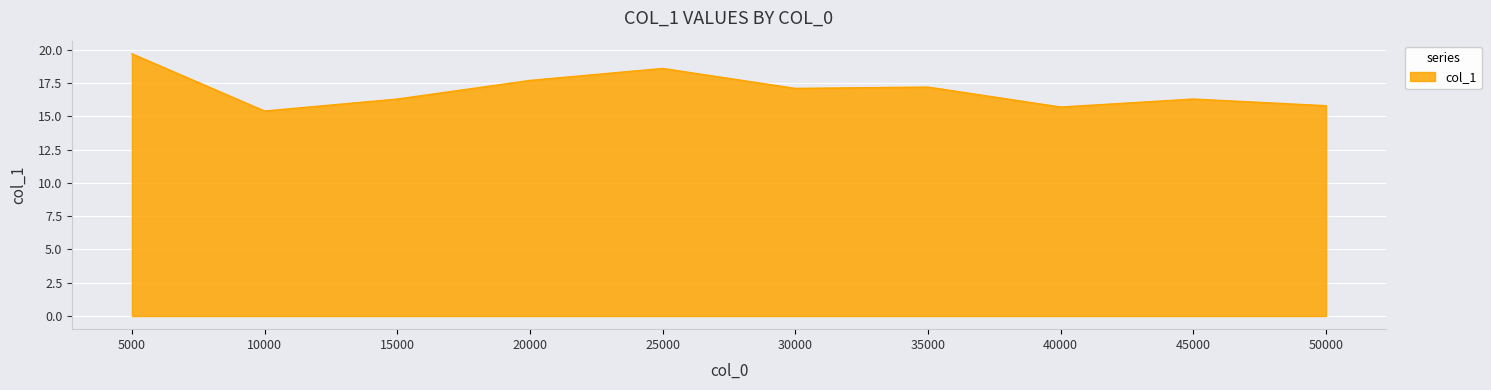

True or false: the data shows 6.4 at 25000.

False